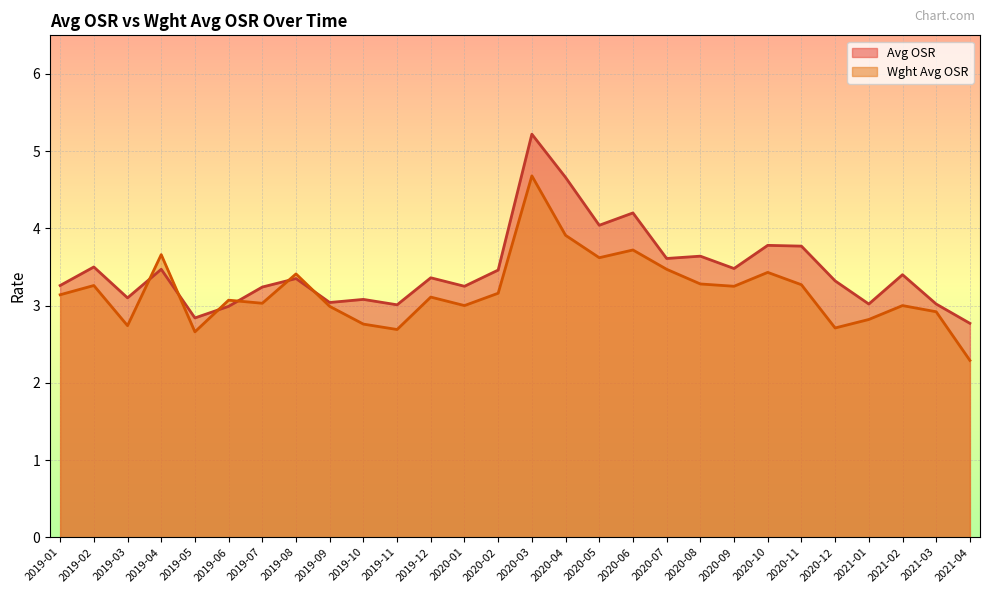

The Avg OSR series shows 5.0 at 2020-11. True or false?

False